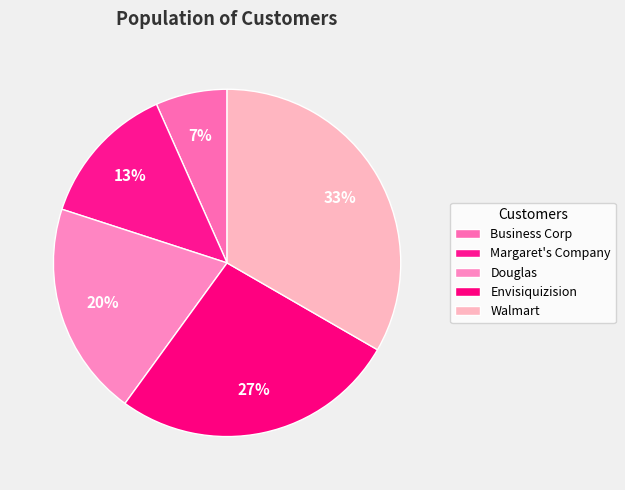

What is the largest slice in the pie chart?

Walmart